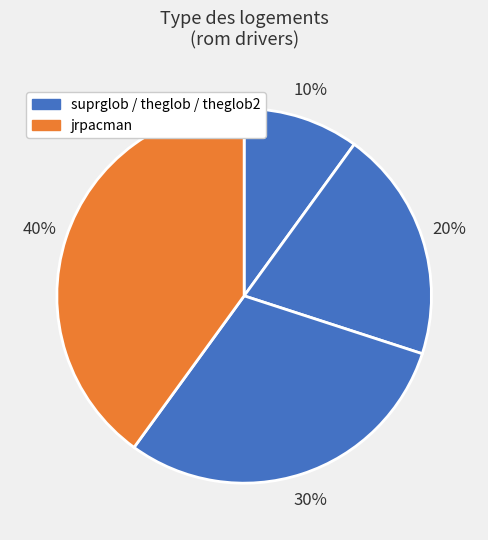

Which category has the smallest portion of the pie?

suprglob